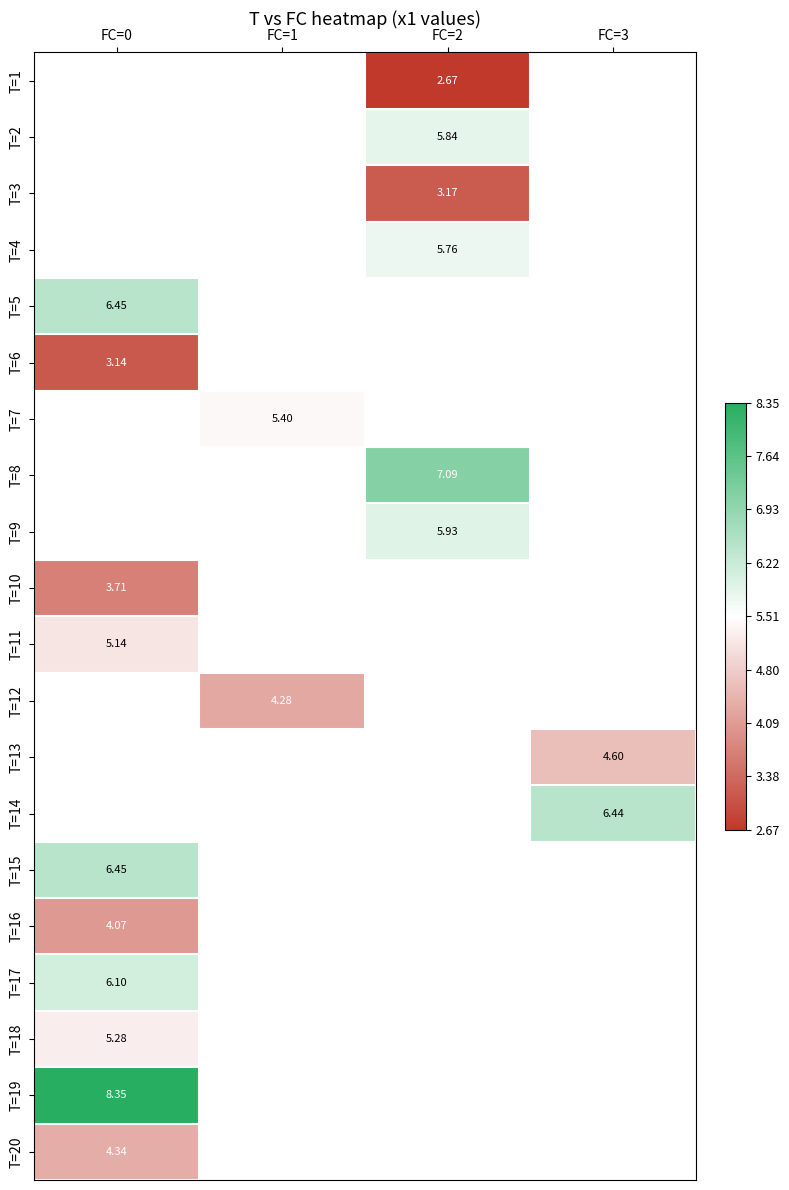

What is the spread (max minus min) of values at FC=2?

4.4